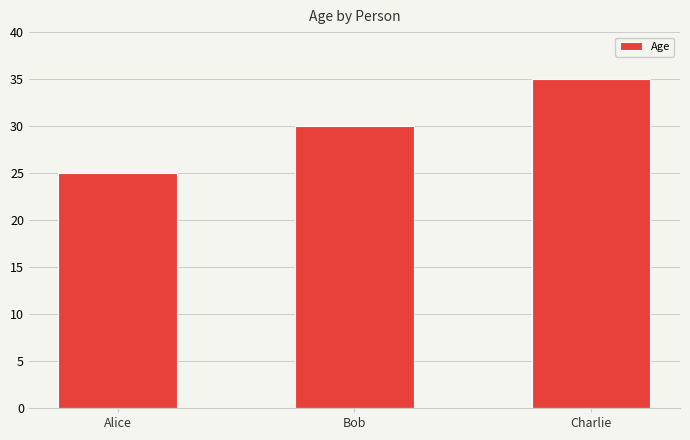

Rank the categories by value from highest to lowest.

Charlie, Bob, Alice